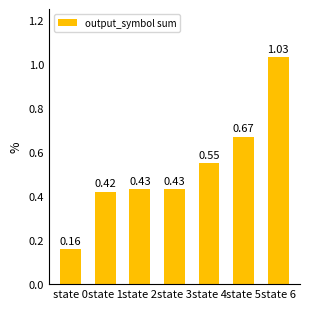

At which label is the value closest to 0?

state 0